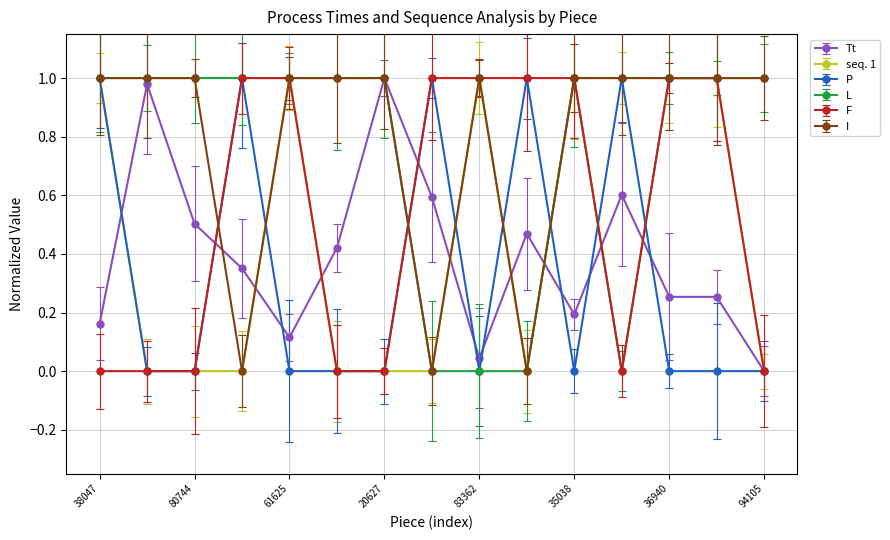

Which series has the largest total across all categories?

I